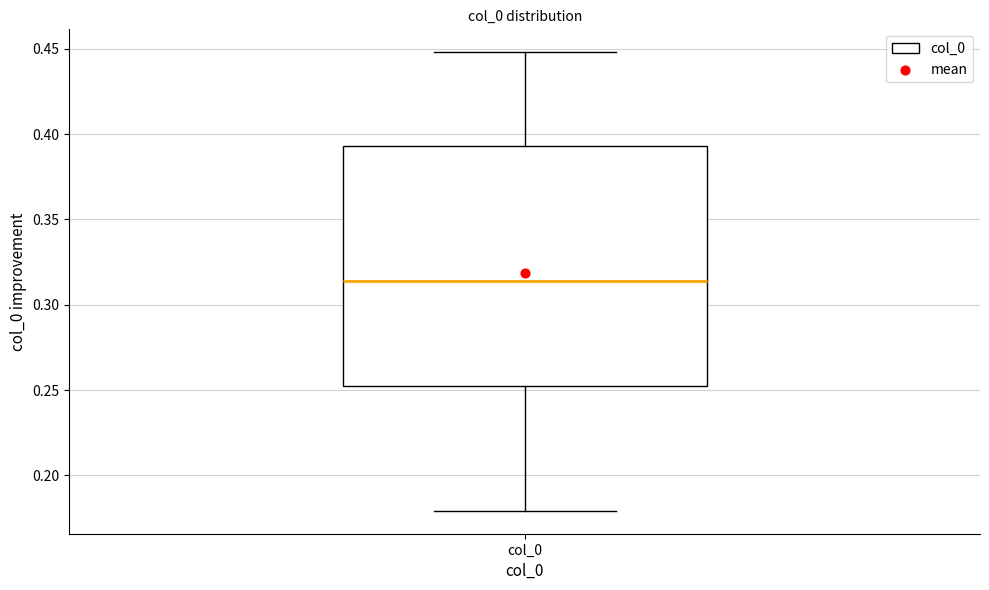

Where does the lower whisker of the box for col_0 end on the y-axis? The values are not printed on the chart, so give them approximately, as read against the axis.

0.180